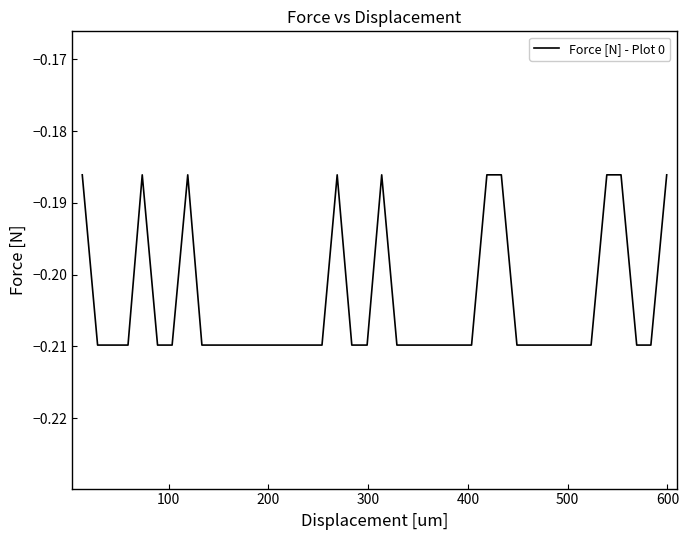

Does the chart display data point markers on the line(s)?

No